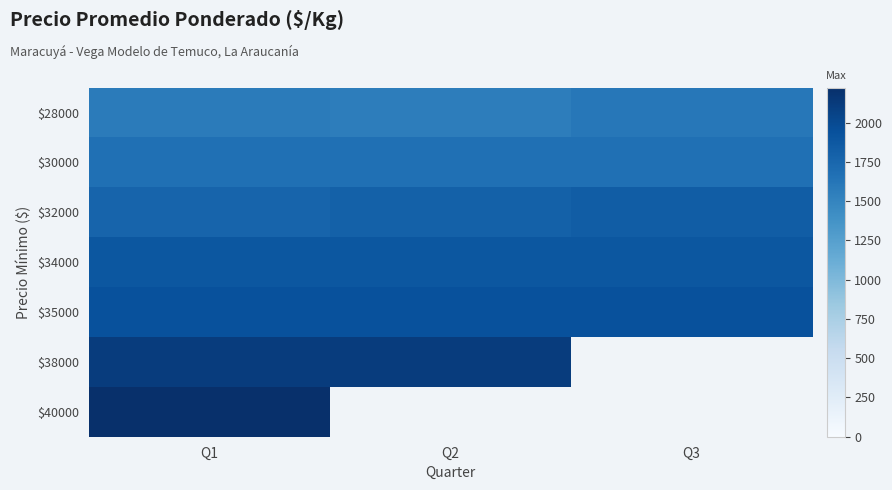

The value of $30000 at Q2 is 2996.0. True or false?

False